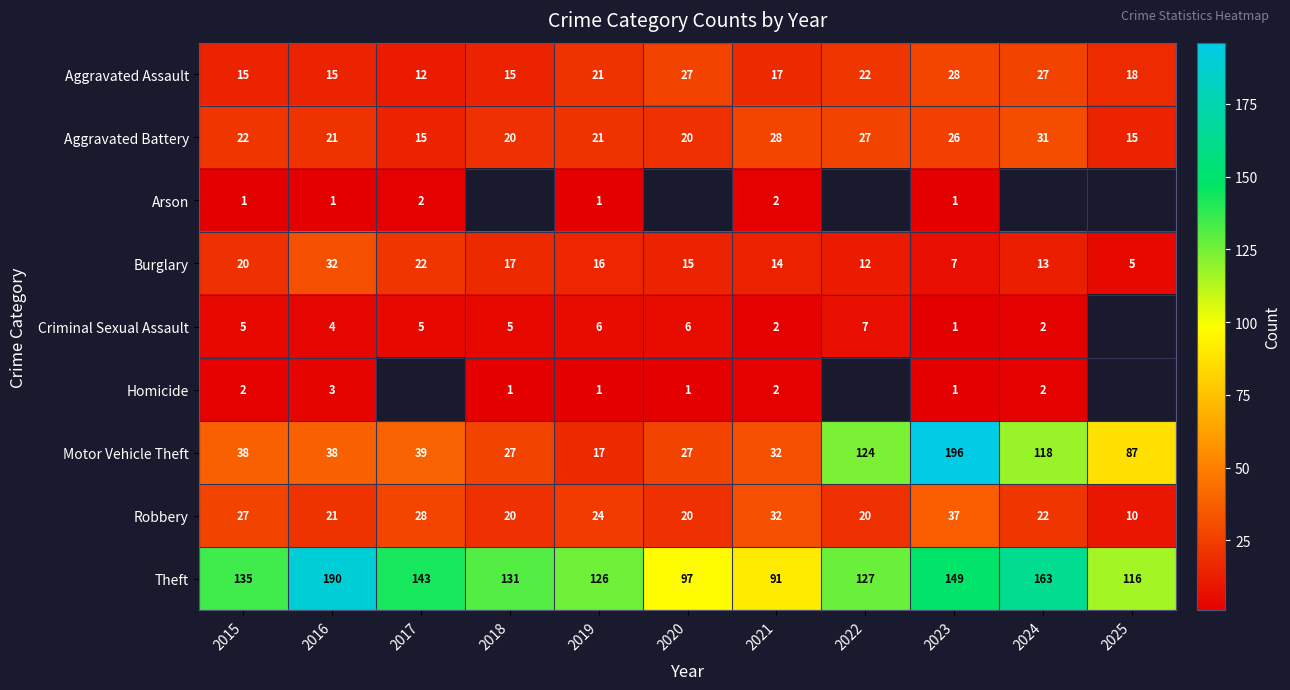

Is it true that Homicide equals 5.2 at 2016?

False